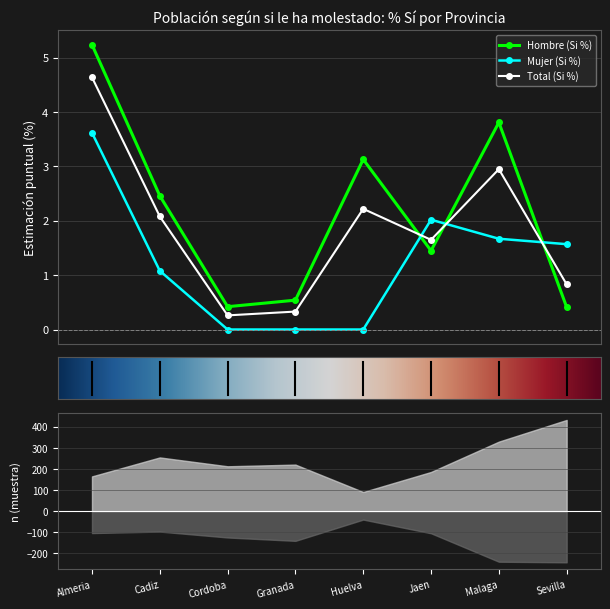

Which label corresponds to the largest value in the chart?

Almeria